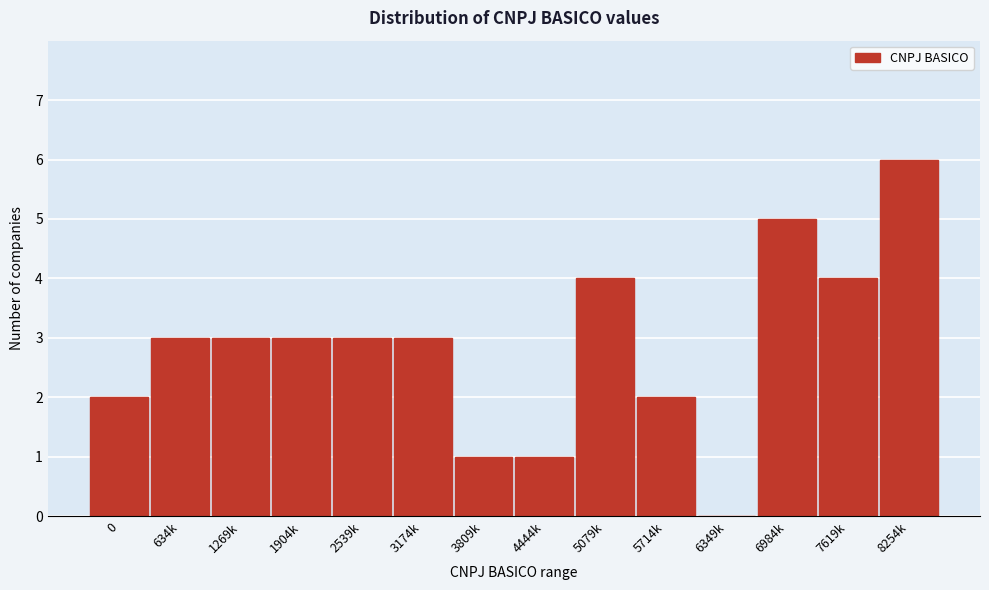

Reading left to right, extract all data points from this chart.

0=2	634k=3	1269k=3	1904k=3	2539k=3	3174k=3	3809k=1	4444k=1	5079k=4	5714k=2	6349k=0	6984k=5	7619k=4	8254k=6